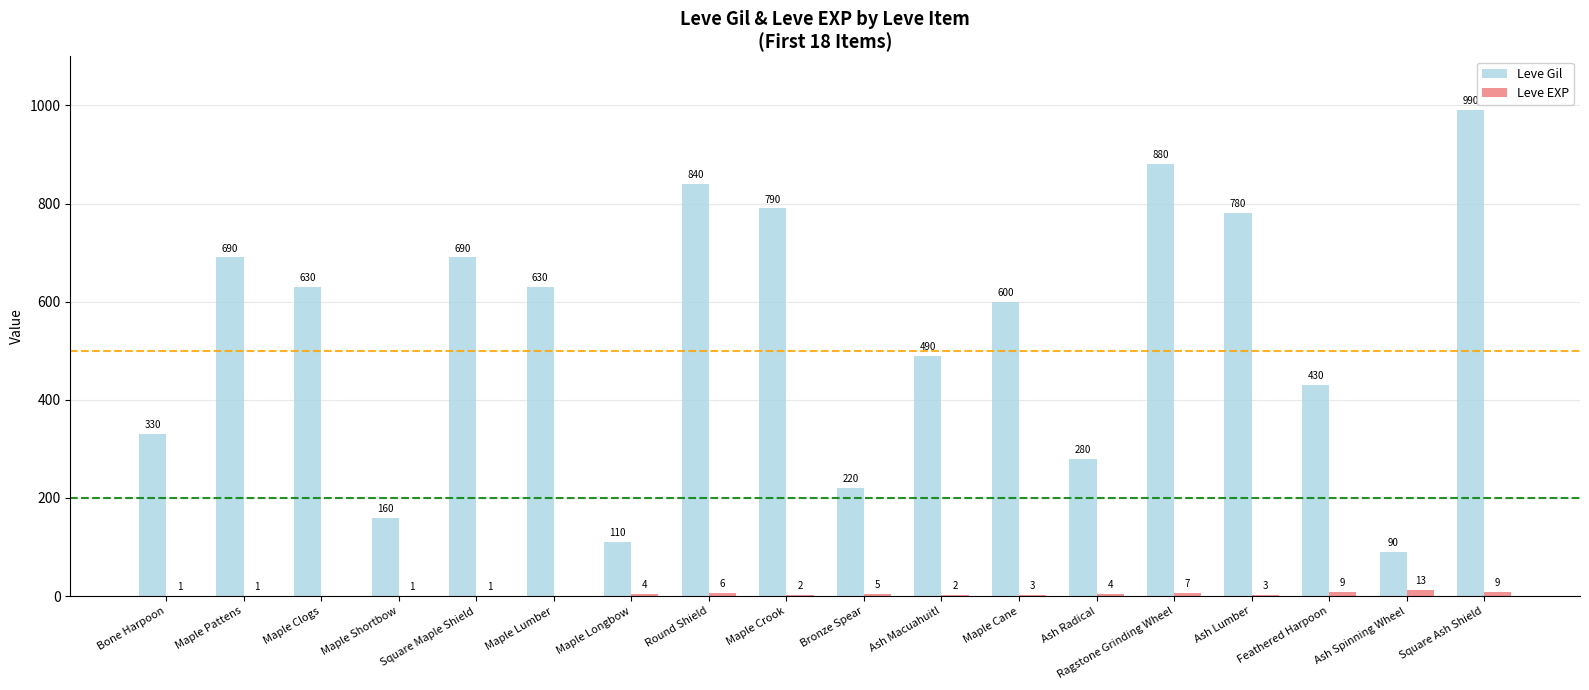

Which series changed the most between Maple Crook and Ash Spinning Wheel?

Leve Gil